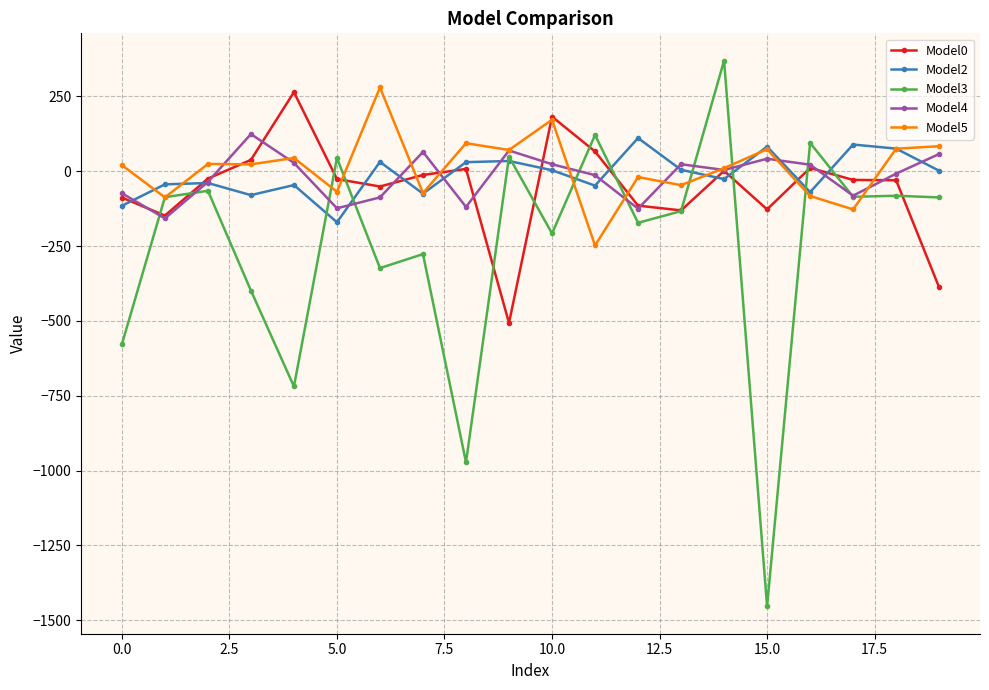

What is the highest value of the Model4 series?

124.2